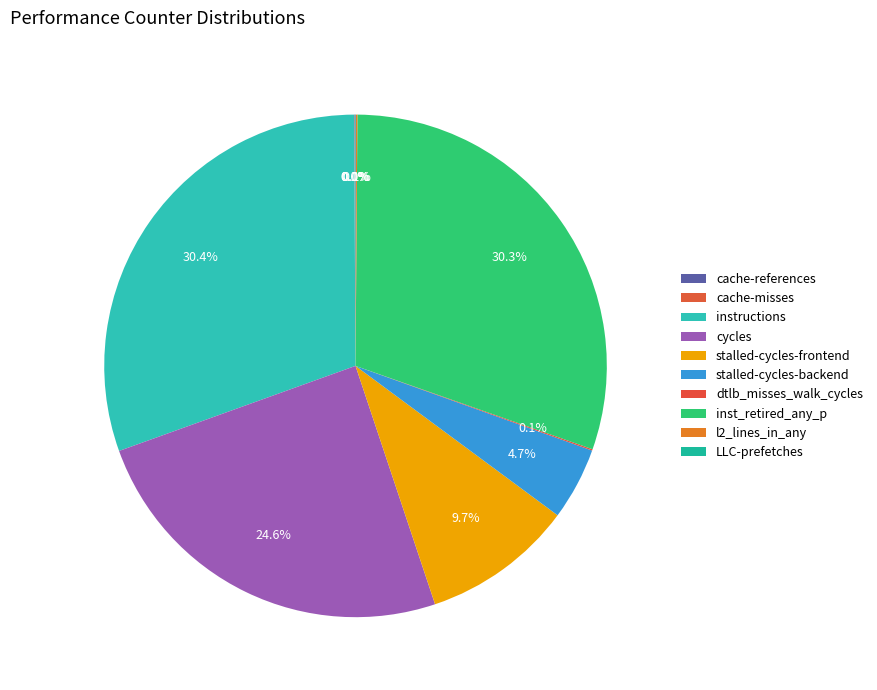

Which slice is the smallest?

cache-misses